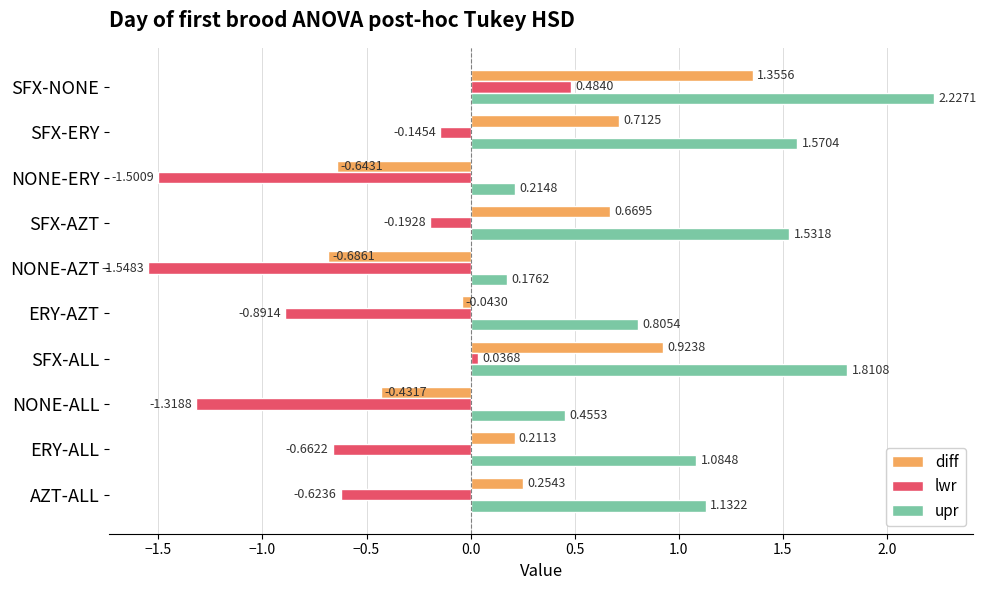

At which label is lwr closest to 0?

SFX-ALL